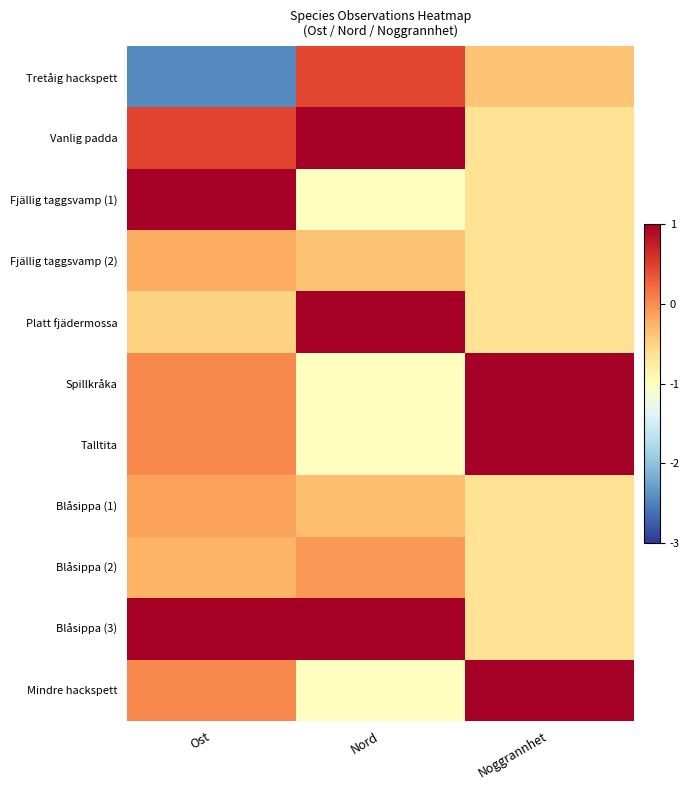

Reading left to right, extract all data points from this chart.

Tretåig hackspett: Ost=-2.4	Nord=0.4	Noggrannhet=-0.4
Vanlig padda: Ost=0.5	Nord=1.7	Noggrannhet=-0.6
Fjällig taggsvamp (1): Ost=1.5	Nord=-1.0	Noggrannhet=-0.6
Fjällig taggsvamp (2): Ost=-0.2	Nord=-0.4	Noggrannhet=-0.6
Platt fjädermossa: Ost=-0.5	Nord=1.3	Noggrannhet=-0.6
Spillkråka: Ost=0.0	Nord=-1.0	Noggrannhet=1.6
Talltita: Ost=0.0	Nord=-1.0	Noggrannhet=1.6
Blåsippa (1): Ost=-0.1	Nord=-0.3	Noggrannhet=-0.6
Blåsippa (2): Ost=-0.2	Nord=-0.1	Noggrannhet=-0.6
Blåsippa (3): Ost=1.5	Nord=1.4	Noggrannhet=-0.6
Mindre hackspett: Ost=0.0	Nord=-1.0	Noggrannhet=1.6